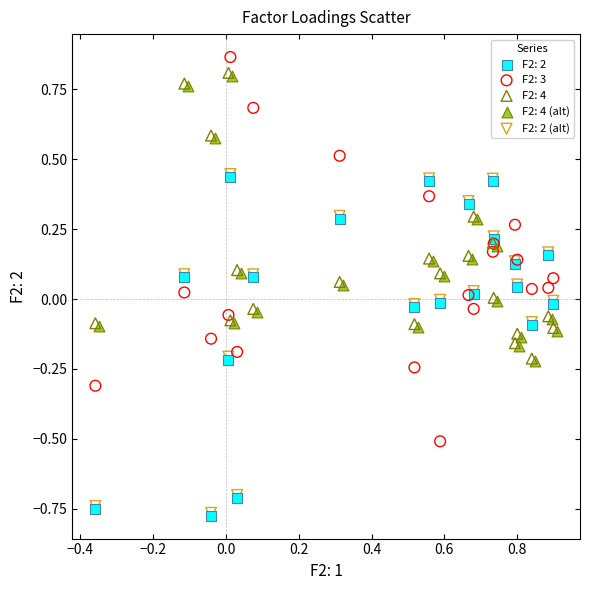

What are all the series names shown in the legend?

F2: 2, F2: 3, F2: 4, F2: 4 (alt), F2: 2 (alt)